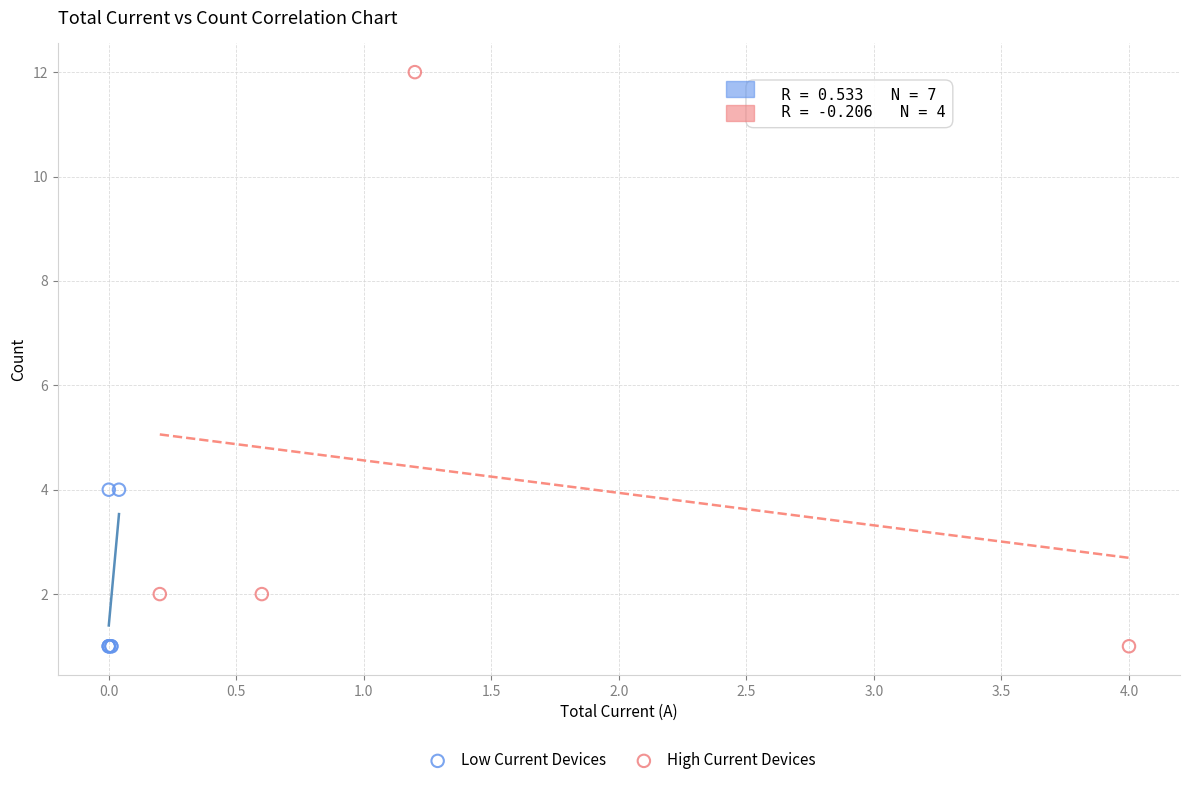

Which series has the widest spread of Y values?

High Current Devices